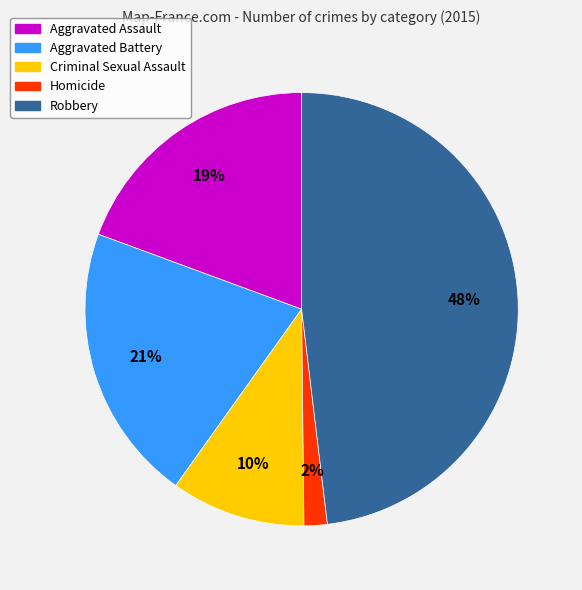

The Aggravated Assault slice represents 19% of the pie. True or false?

True